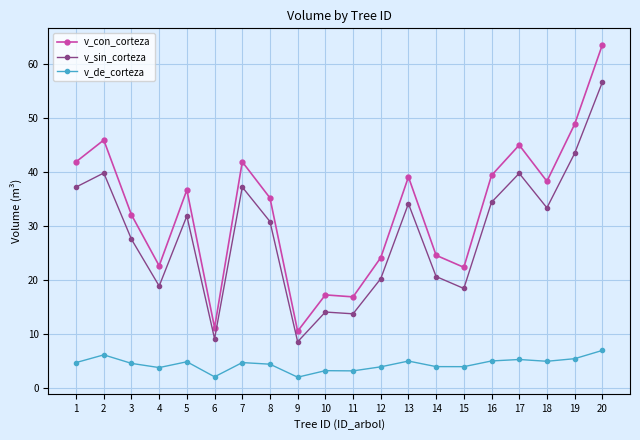

What is the average value of the v_con_corteza series?

32.9